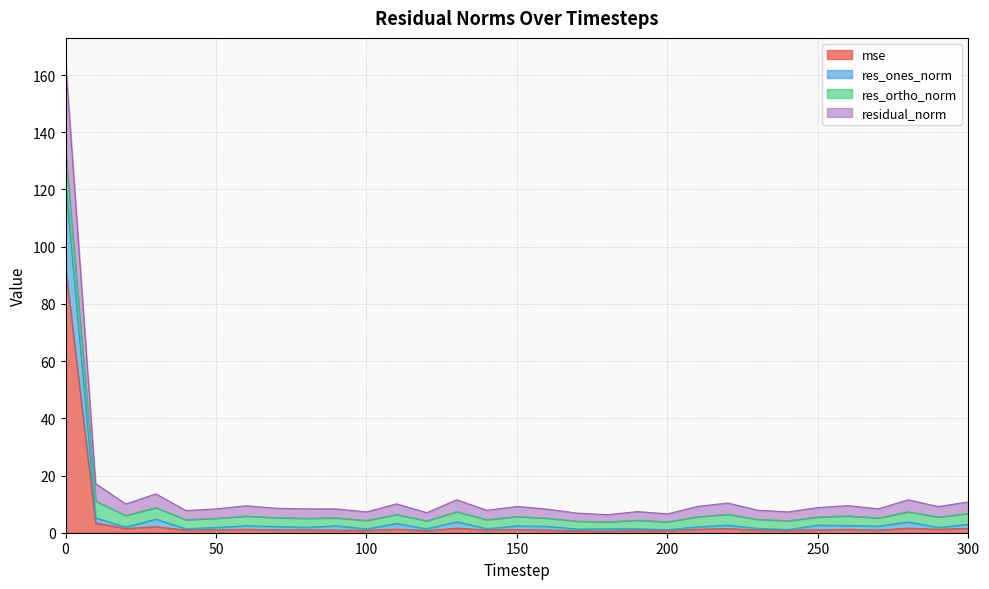

What are all the series names shown in the legend?

mse, res_ones_norm, res_ortho_norm, residual_norm